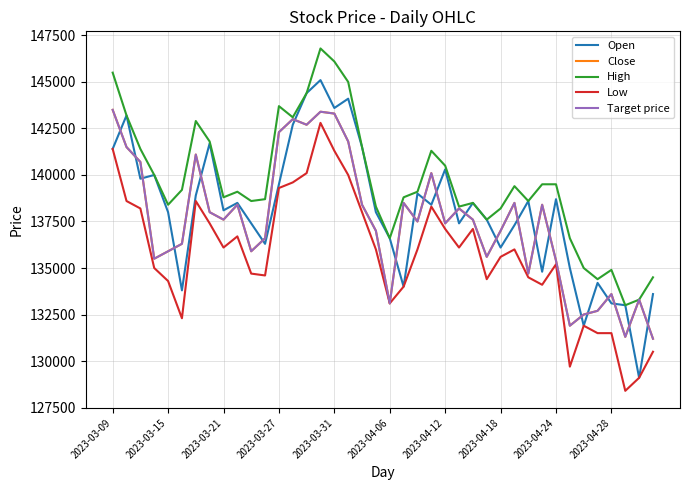

True or false: Open and High intersect in this chart.

False